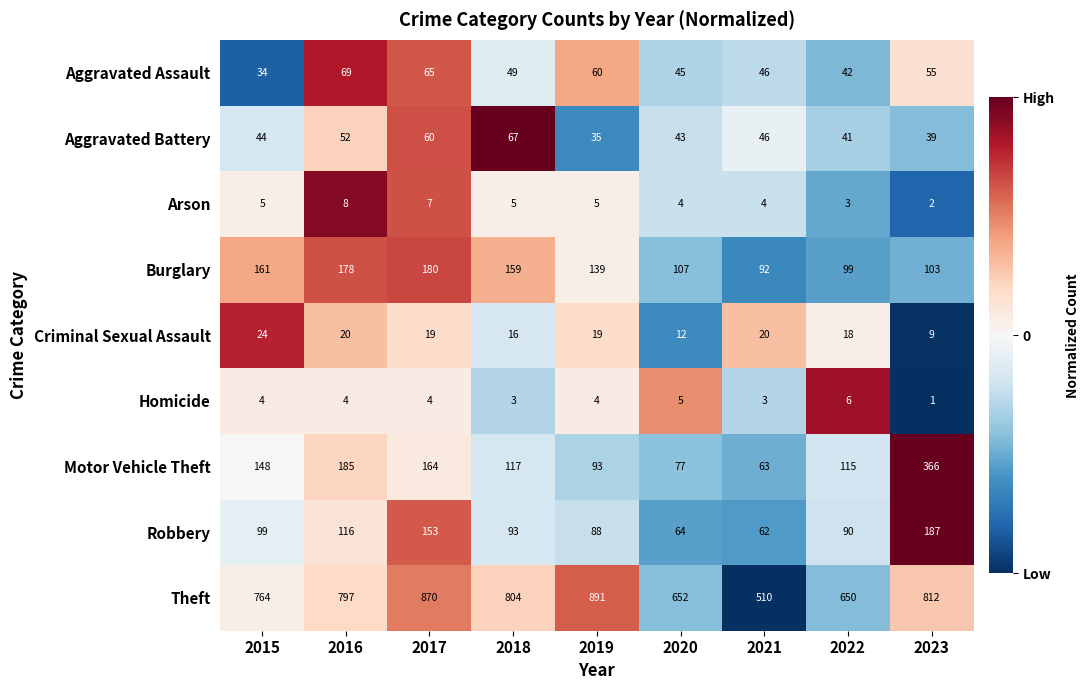

Is it true that Homicide equals 4 at 2017?

True